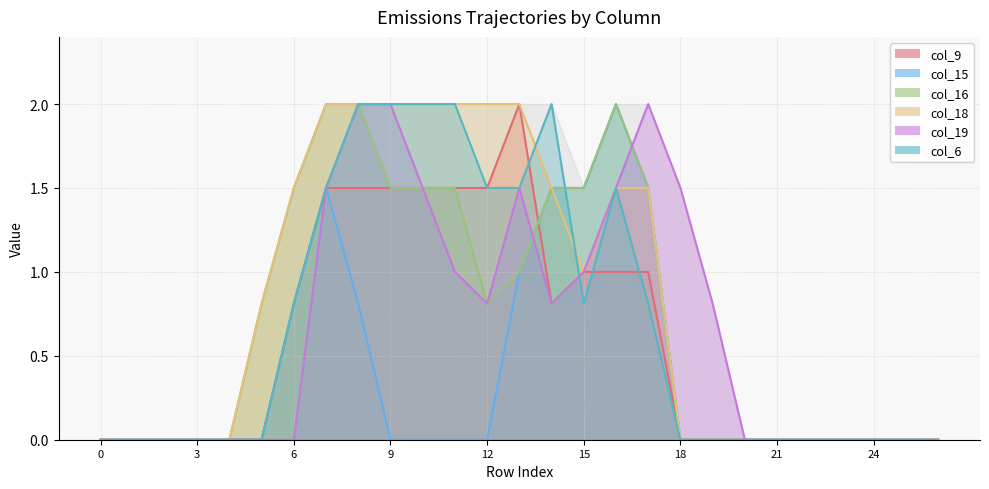

What is the value of the col_18 point at the 17th from the left?

1.5